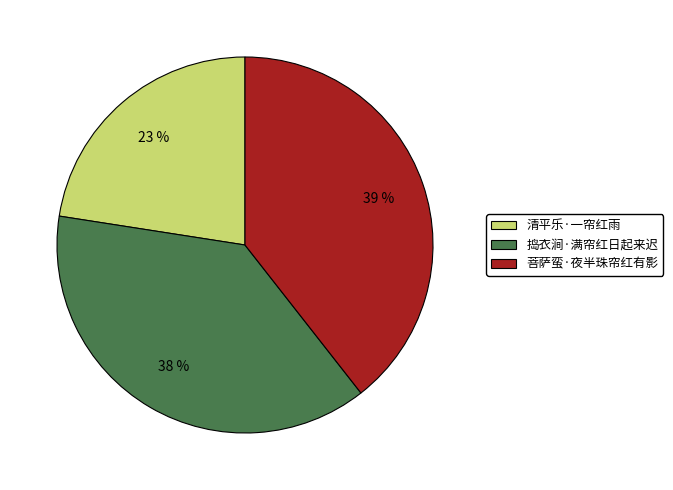

To the nearest percent, what percentage of the pie is 捣衣涧·满帘红日起来迟?

38%